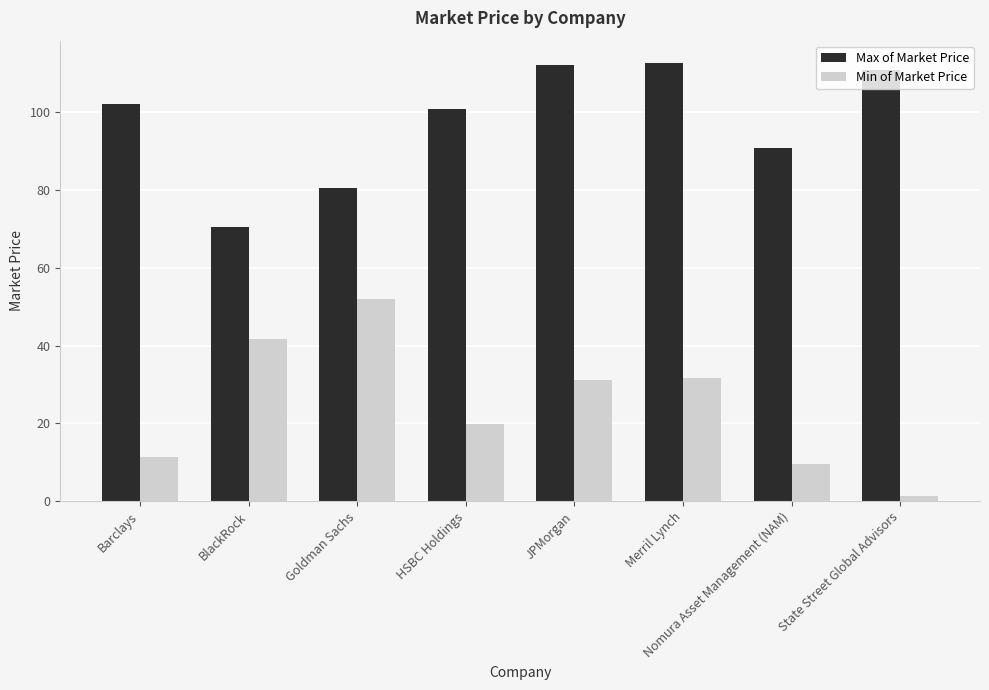

Reading left to right, list all the values displayed in this chart.

Max of Market Price: Barclays=102.0	BlackRock=70.4	Goldman Sachs=80.6	HSBC Holdings=100.8	JPMorgan=112.2	Merril Lynch=112.8	Nomura Asset Management (NAM)=90.7	State Street Global Advisors=111.0
Min of Market Price: Barclays=11.4	BlackRock=41.8	Goldman Sachs=51.9	HSBC Holdings=19.7	JPMorgan=31.1	Merril Lynch=31.7	Nomura Asset Management (NAM)=9.6	State Street Global Advisors=1.3